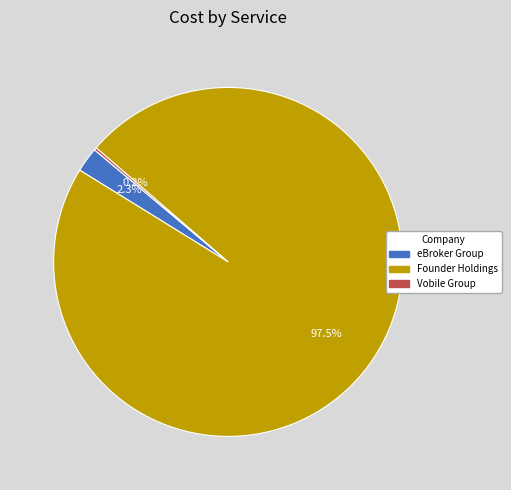

How many slices are in this pie chart?

3